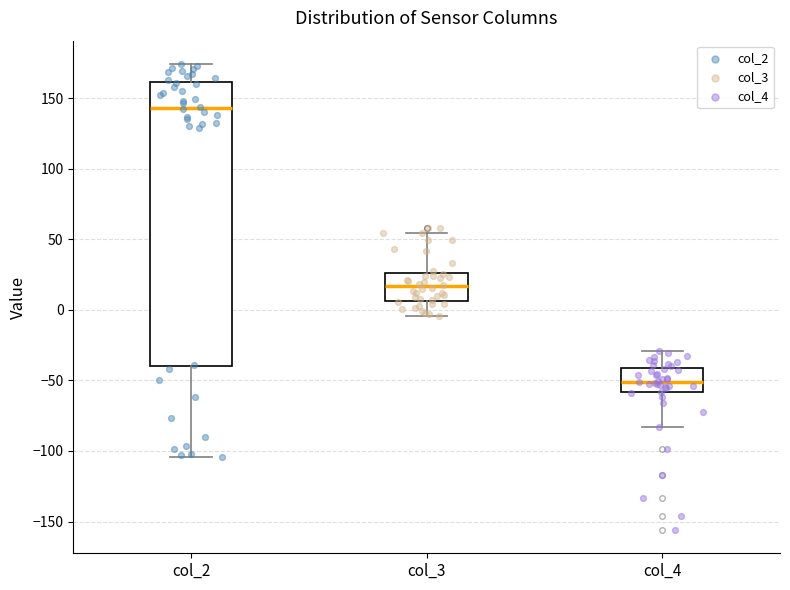

Reading left to right, transcribe this box plot: for each box, give where its median line is, the range the box spans, and where its two whiskers end, as read against the y-axis. The values are not printed on the chart, so give them approximately, as read against the axis.

col_2: median 145, box -40 to 160, whiskers -105 to 175
col_3: median 15, box 5 to 25, whiskers -5 to 55
col_4: median -50, box -60 to -40, whiskers -85 to -30